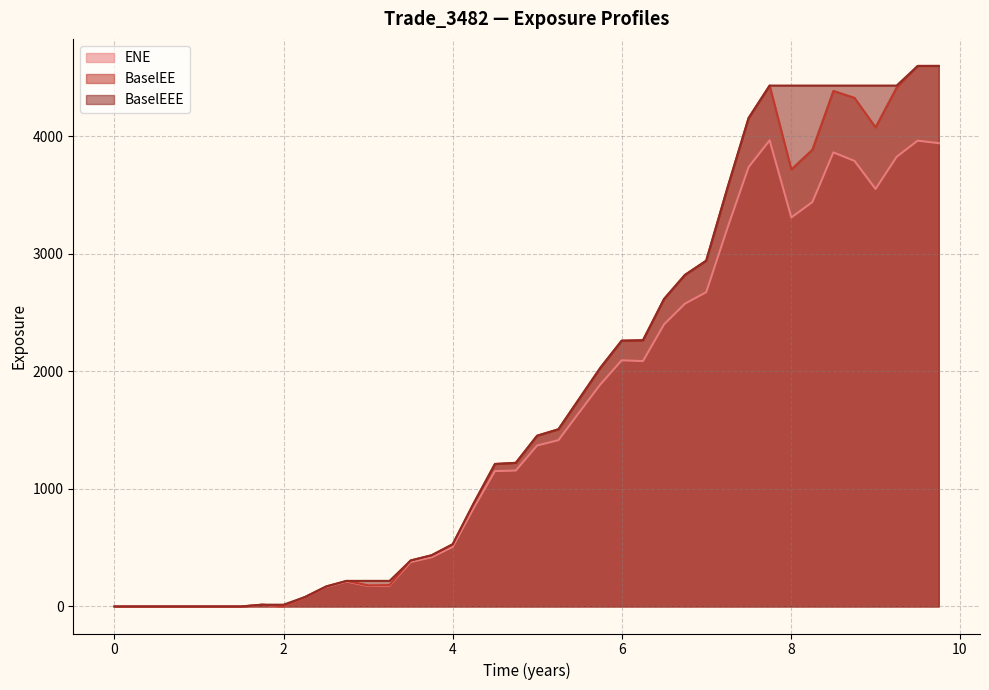

What is the average value of the BaselEEE series?

1829.7